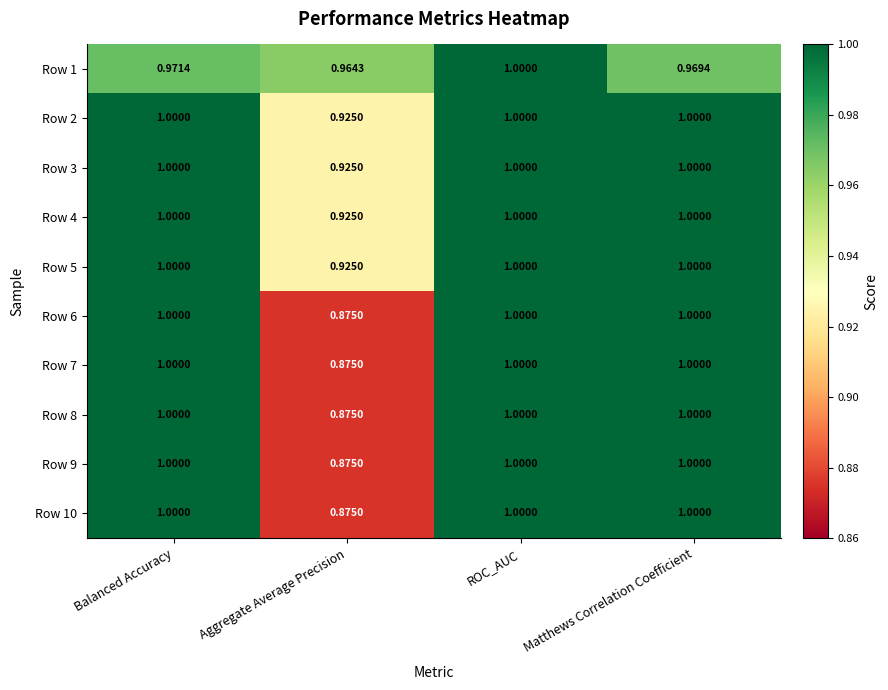

At which category is the sum across all series the highest?

ROC_AUC